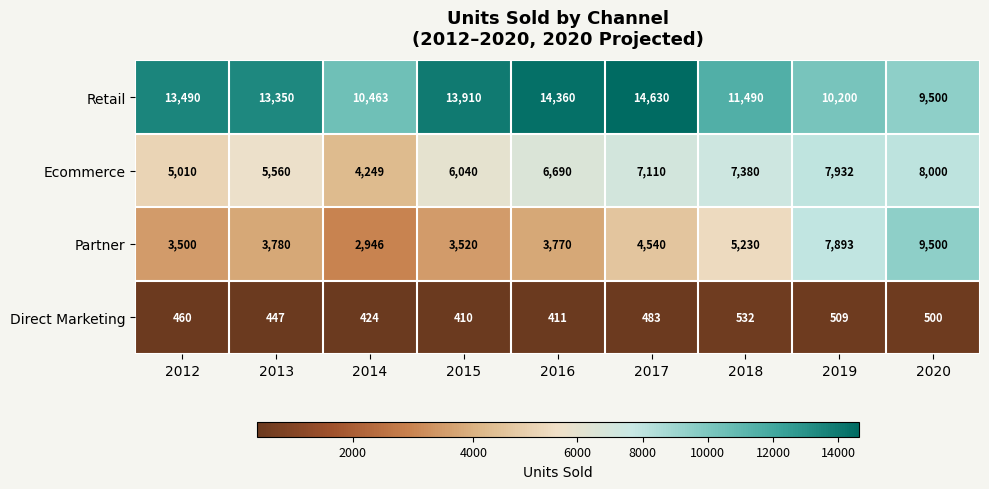

Which series has the largest total across all categories?

Retail